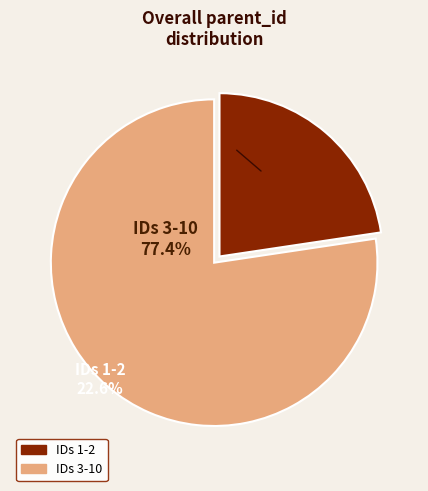

Count the number of slices in the pie.

2